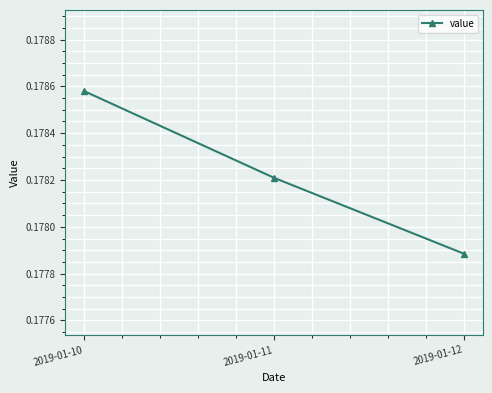

Between 2019-01-11 and 2019-01-10, which is larger?

2019-01-10